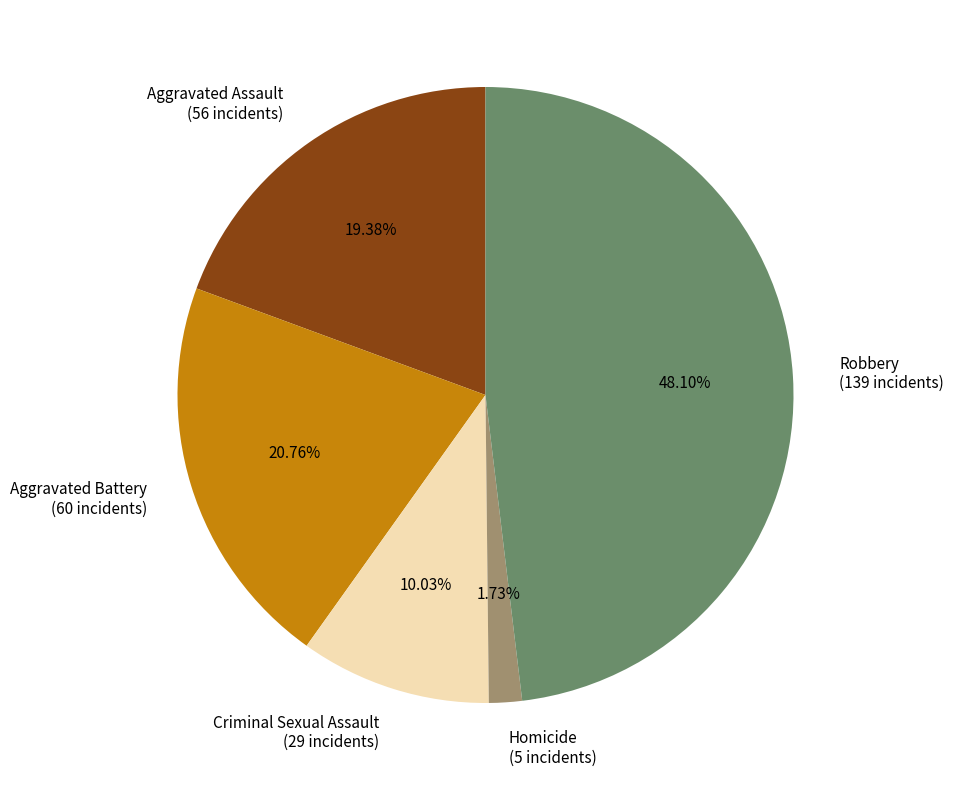

How many segments does this pie chart have?

5